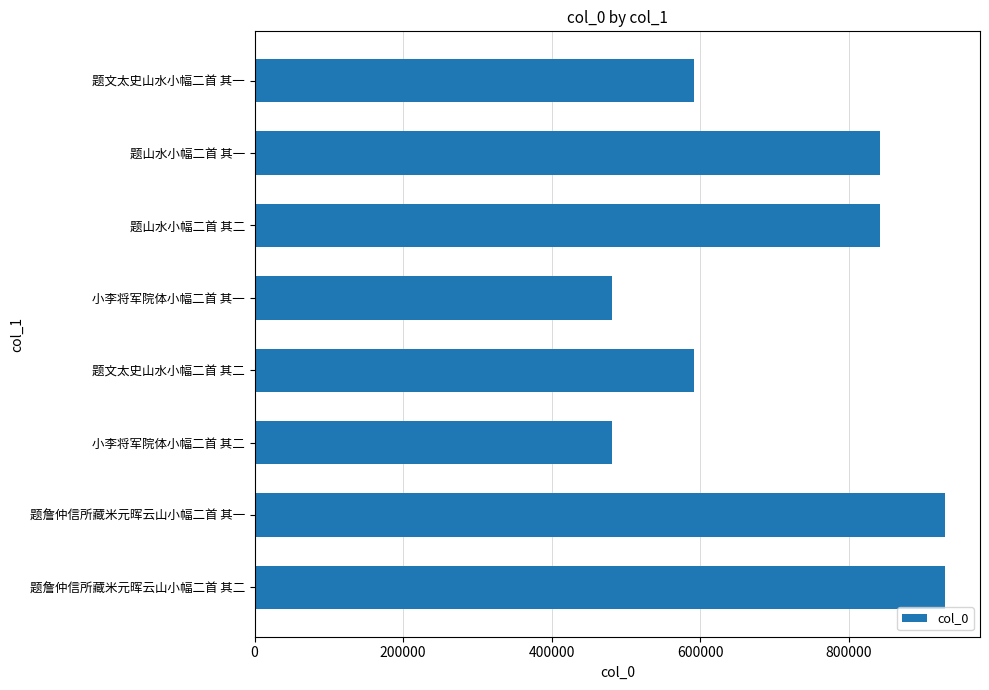

Where is the data nearest to the value 705832?

题文太史山水小幅二首 其二